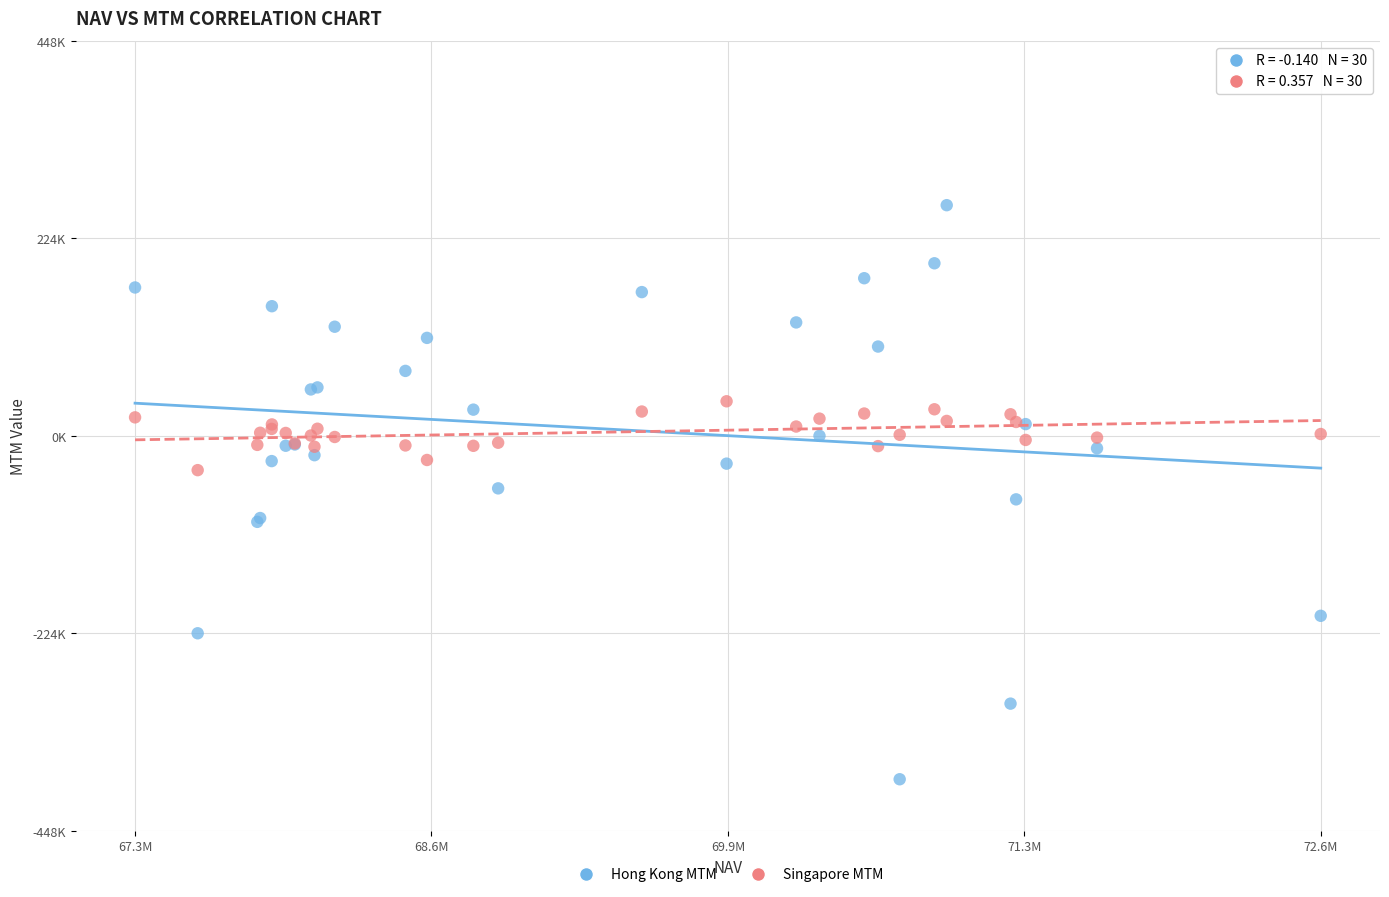

Which series contains the highest Y value?

Hong Kong MTM